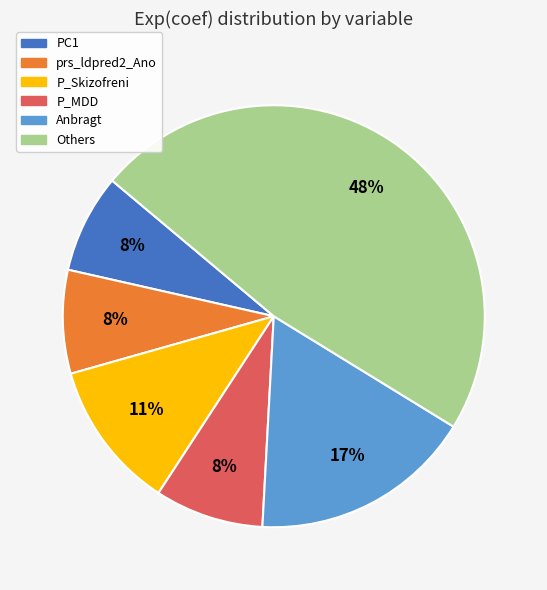

Is there a majority slice in this chart?

No